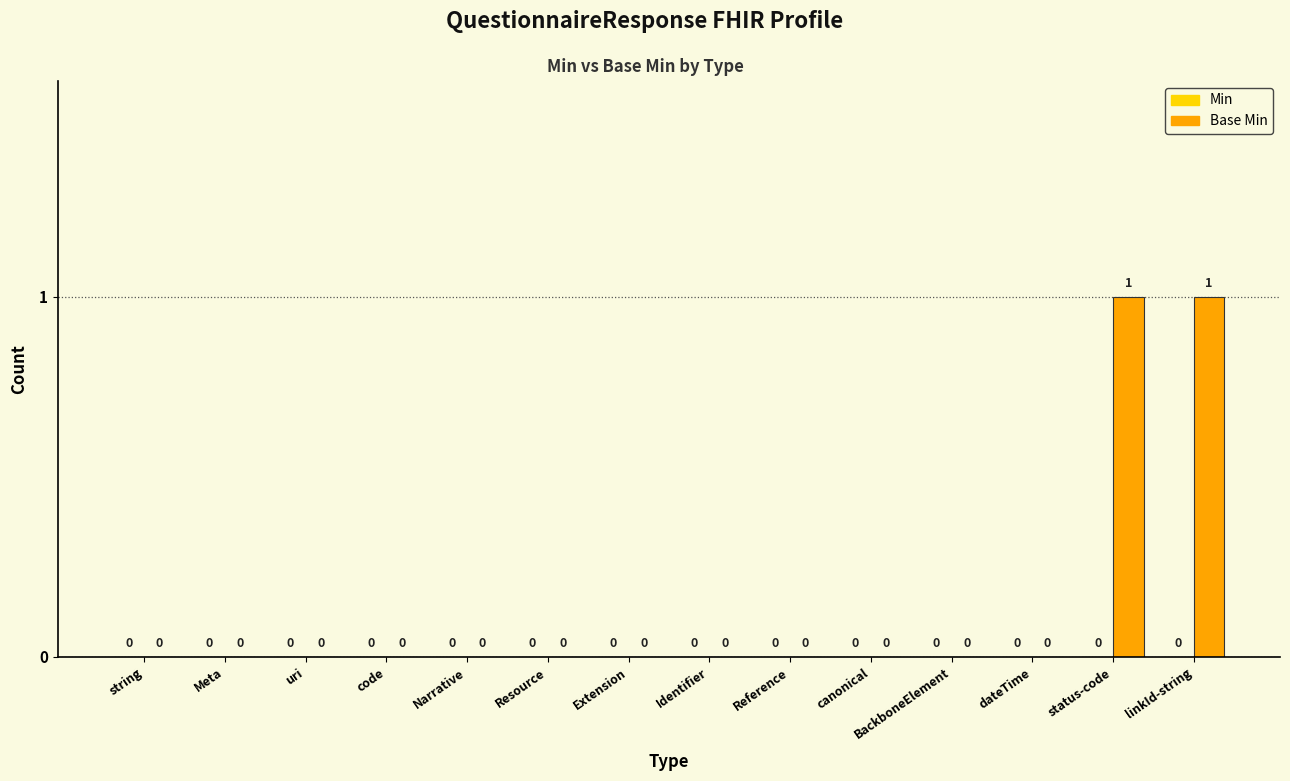

Is it true that the value at dateTime is -1?

False